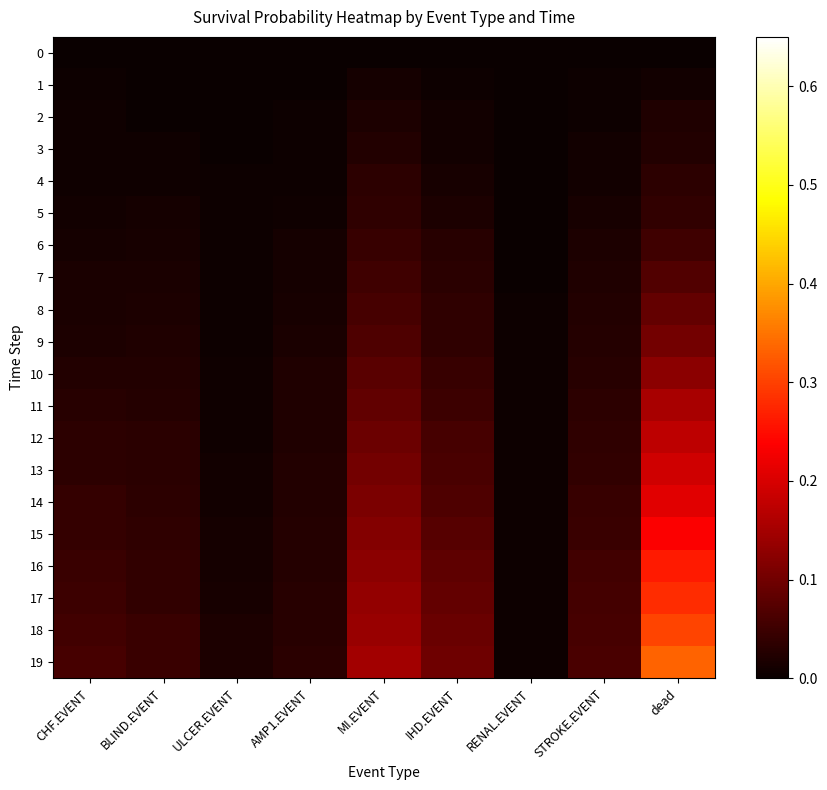

Rank the series by their maximum value, from lowest to highest.

0, 1, 2, 3, 4, 5, 6, 7, 8, 9, 10, 11, 12, 13, 14, 15, 16, 17, 18, 19